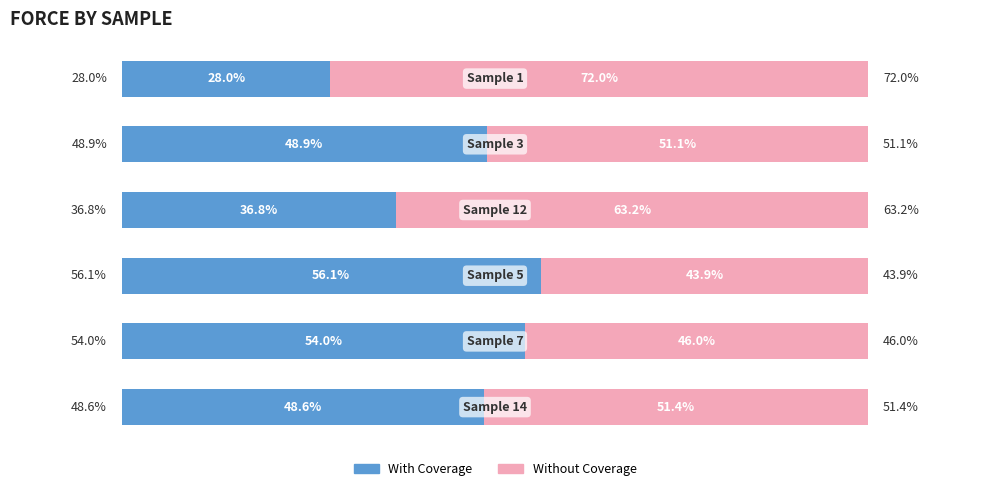

List the series in order of their peak value, highest first.

Without Coverage, With Coverage